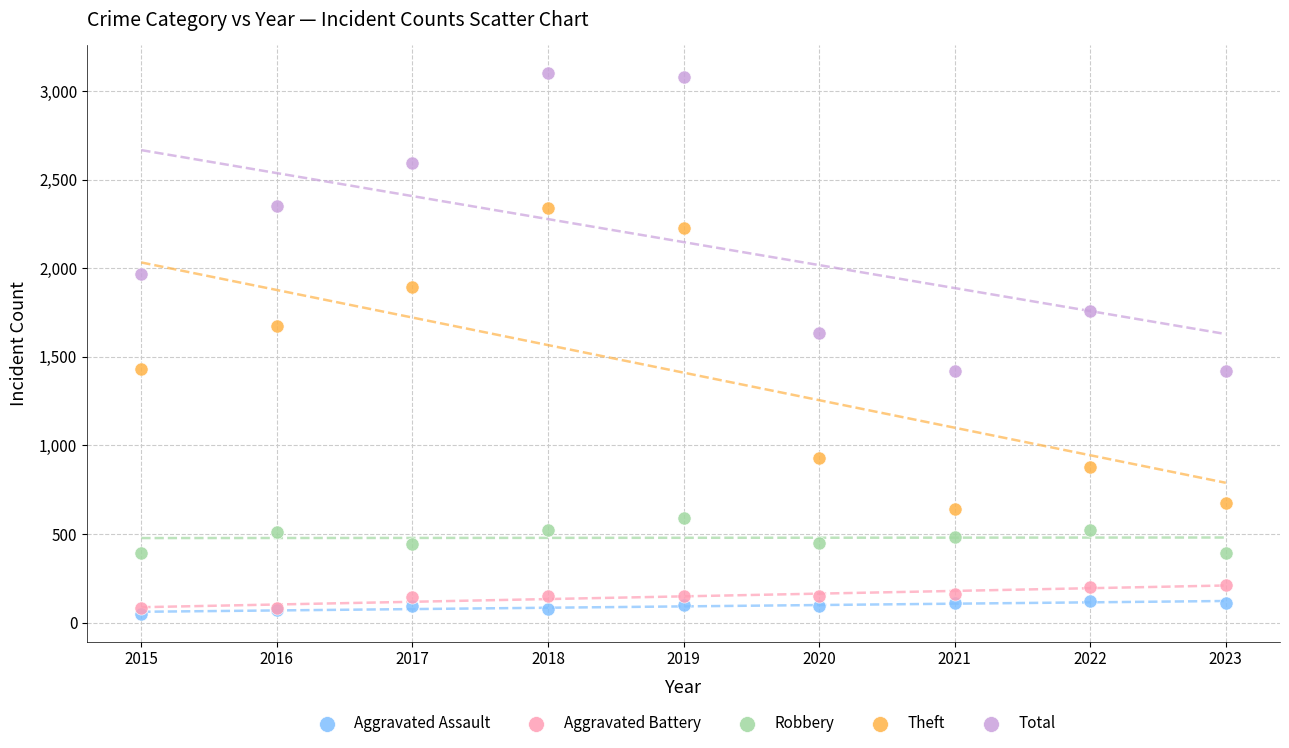

Across all series, what Y value is closest to 1575?

1634